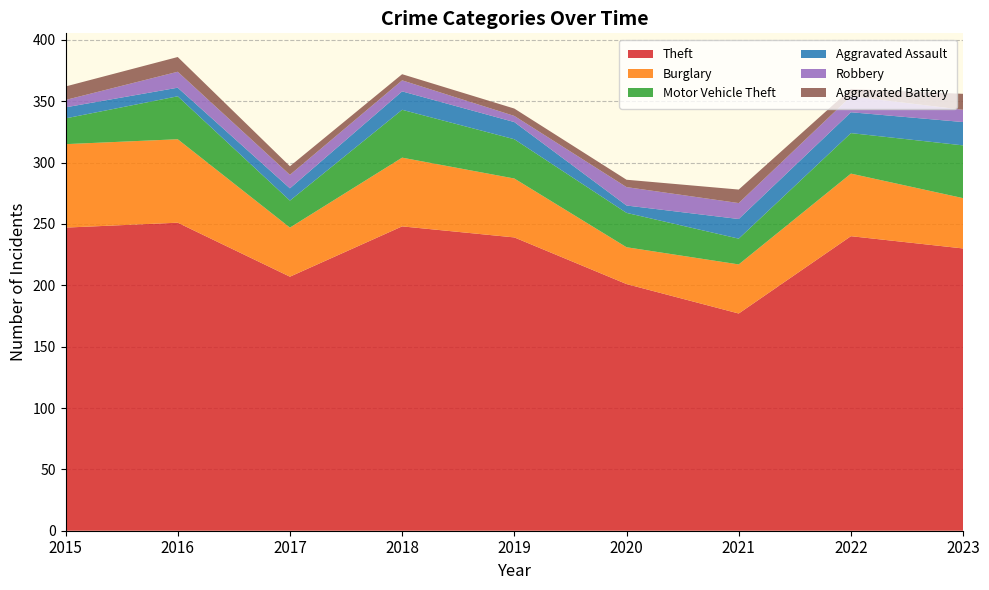

Reading left to right, list all the values displayed in this chart.

Theft: 2015=247	2016=251	2017=207	2018=248	2019=239	2020=201	2021=177	2022=240	2023=230
Burglary: 2015=68	2016=68	2017=40	2018=56	2019=48	2020=30	2021=40	2022=51	2023=41
Motor Vehicle Theft: 2015=21	2016=35	2017=22	2018=39	2019=32	2020=28	2021=21	2022=33	2023=43
Aggravated Assault: 2015=9	2016=7	2017=10	2018=15	2019=14	2020=6	2021=16	2022=17	2023=19
Robbery: 2015=6	2016=13	2017=11	2018=9	2019=5	2020=15	2021=13	2022=13	2023=10
Aggravated Battery: 2015=11	2016=12	2017=7	2018=5	2019=6	2020=6	2021=11	2022=6	2023=13